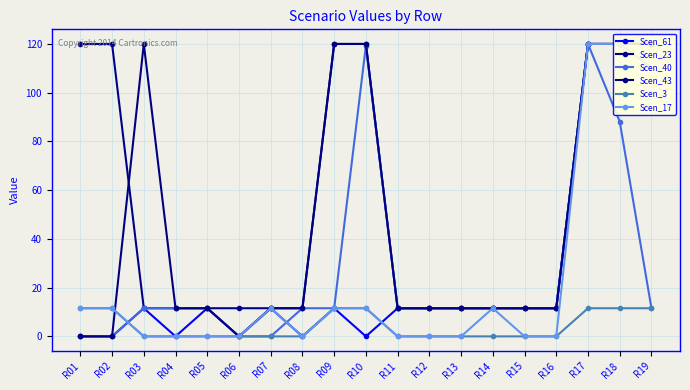

Rank the series by their maximum value, from highest to lowest.

Scen_61, Scen_23, Scen_40, Scen_43, Scen_17, Scen_3